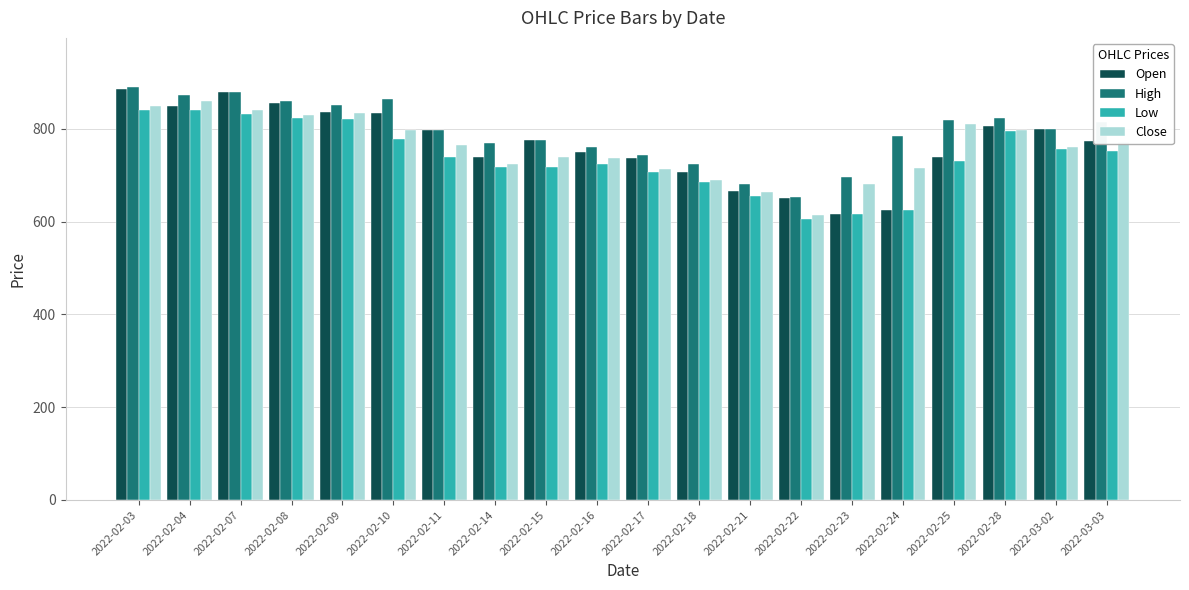

The value of High at 2022-02-10 is 864.7. True or false?

True